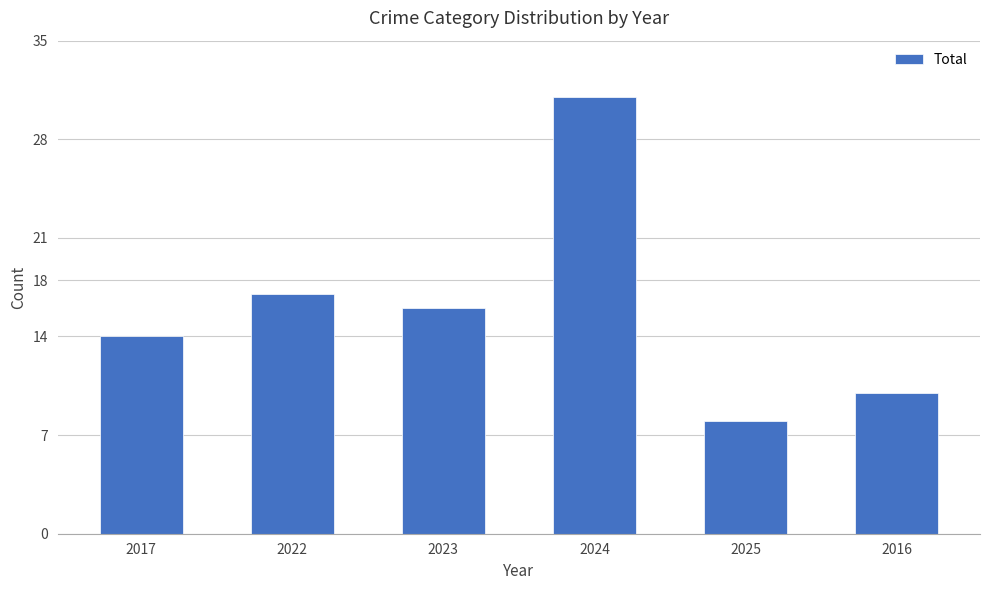

At which label does the data first exceed 16?

2022